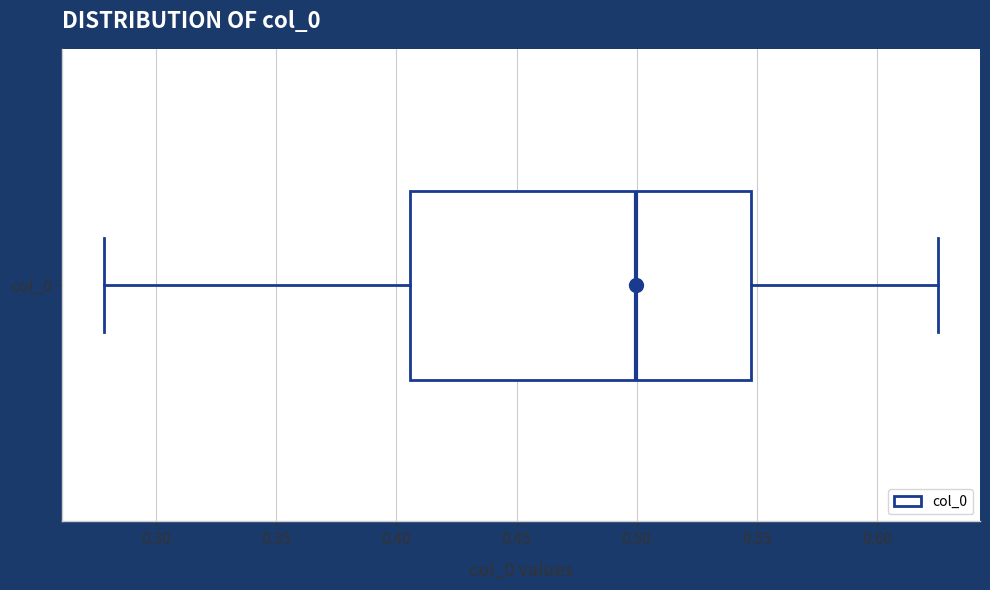

Read this box plot against the x-axis: the position of the median line, the range covered by the box, and the ends of both whiskers. The values are not printed on the chart, so give them approximately, as read against the axis.

median 0.500, box 0.405 to 0.550, whiskers 0.280 to 0.625